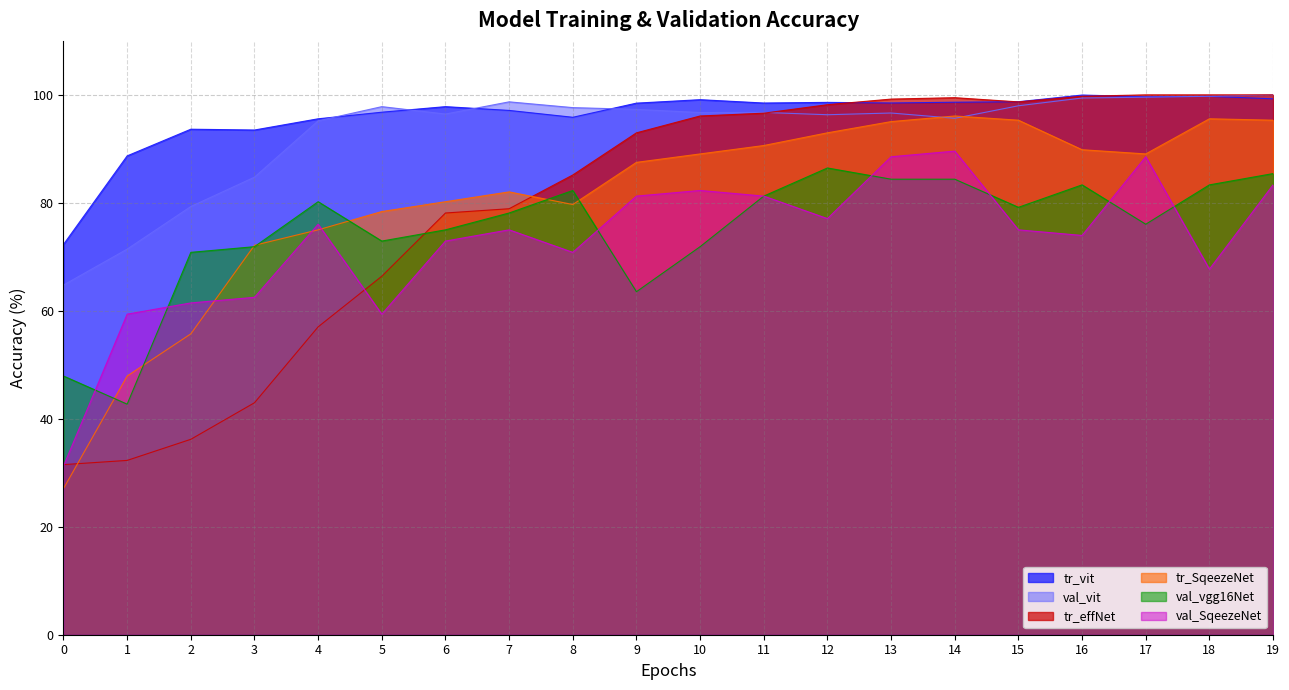

What is the difference between the tr_effNet values at 6 and 19?

21.9